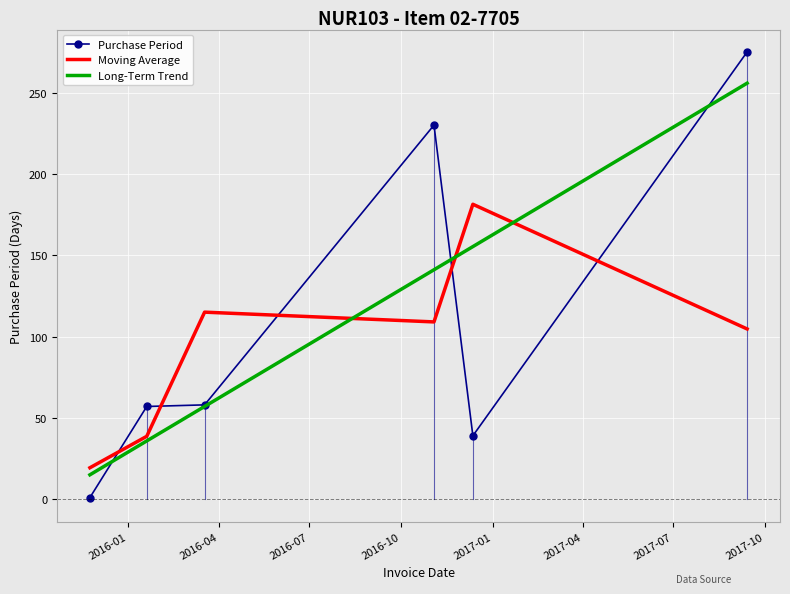

List the labels in order of value, smallest first.

2015-11-24, 2016-12-12, 2016-01-20, 2016-03-18, 2016-11-03, 2017-09-13